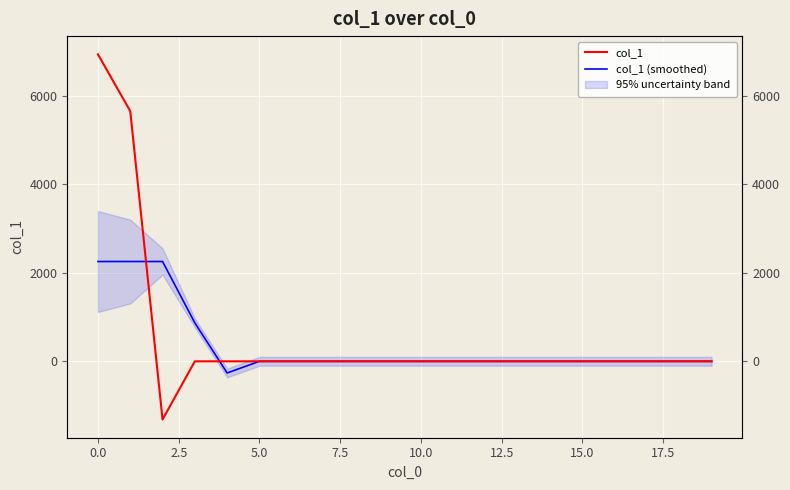

What is the smallest value displayed?

-1312.9